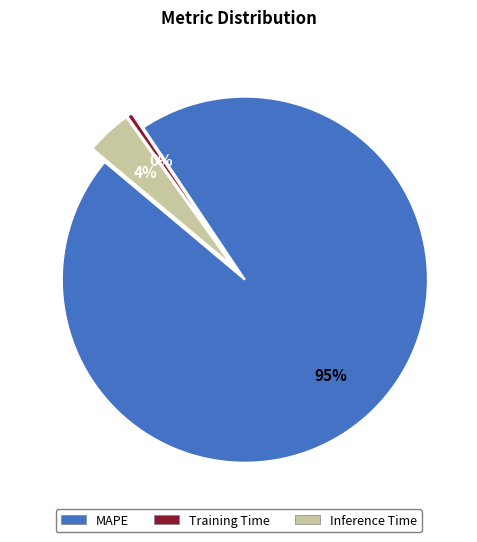

How many slices are in this pie chart?

3